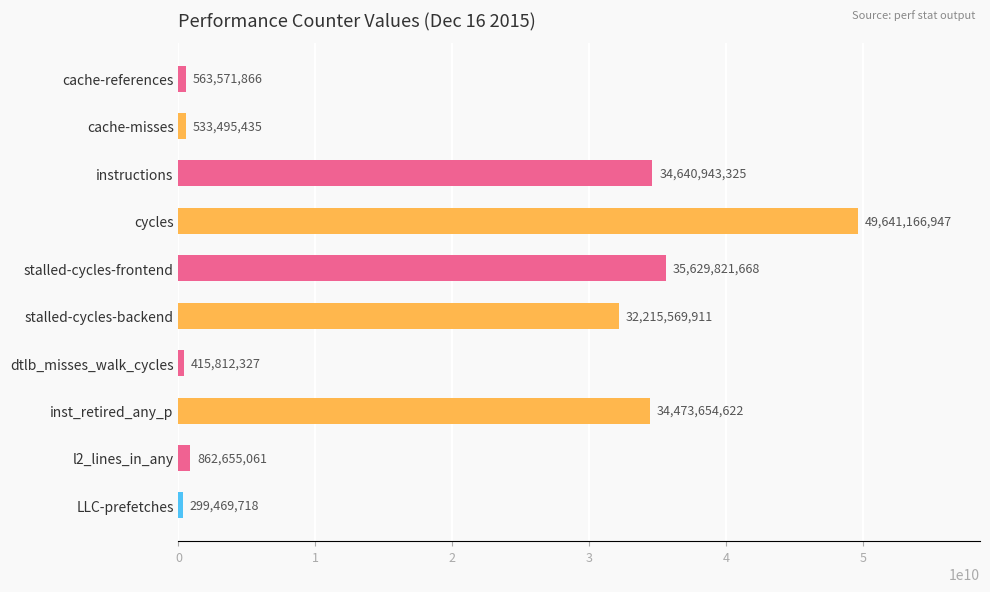

The value at instructions is 34640943325. True or false?

True